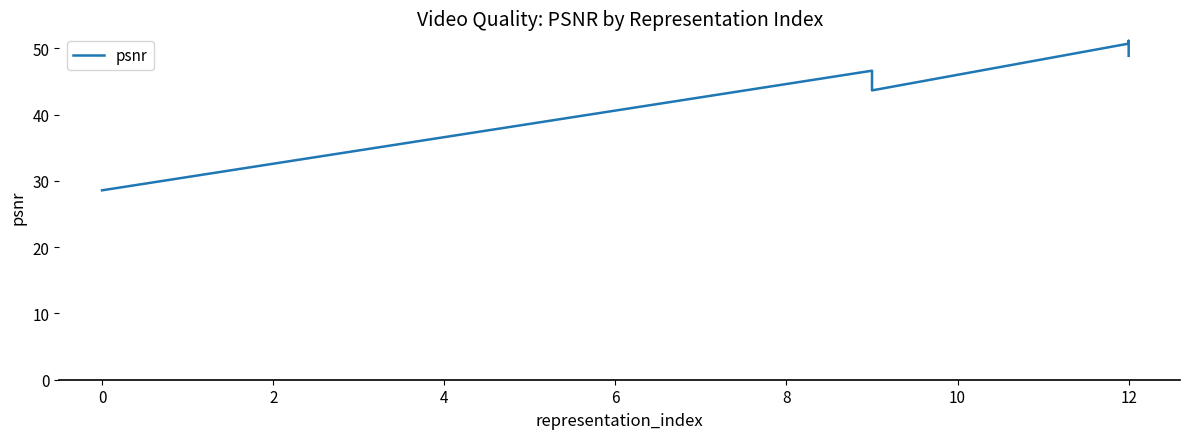

Reading left to right, extract all data points from this chart.

28.6	46.6	43.7	50.7	51.0	51.1	48.9